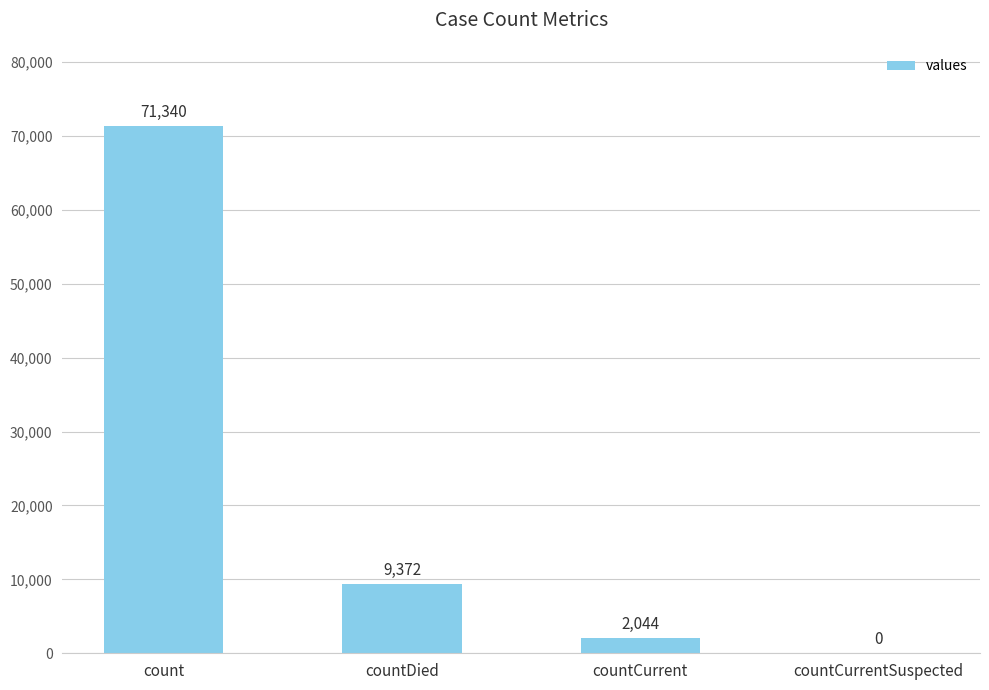

What is the sum of the values at countCurrentSuspected and countCurrent?

2044